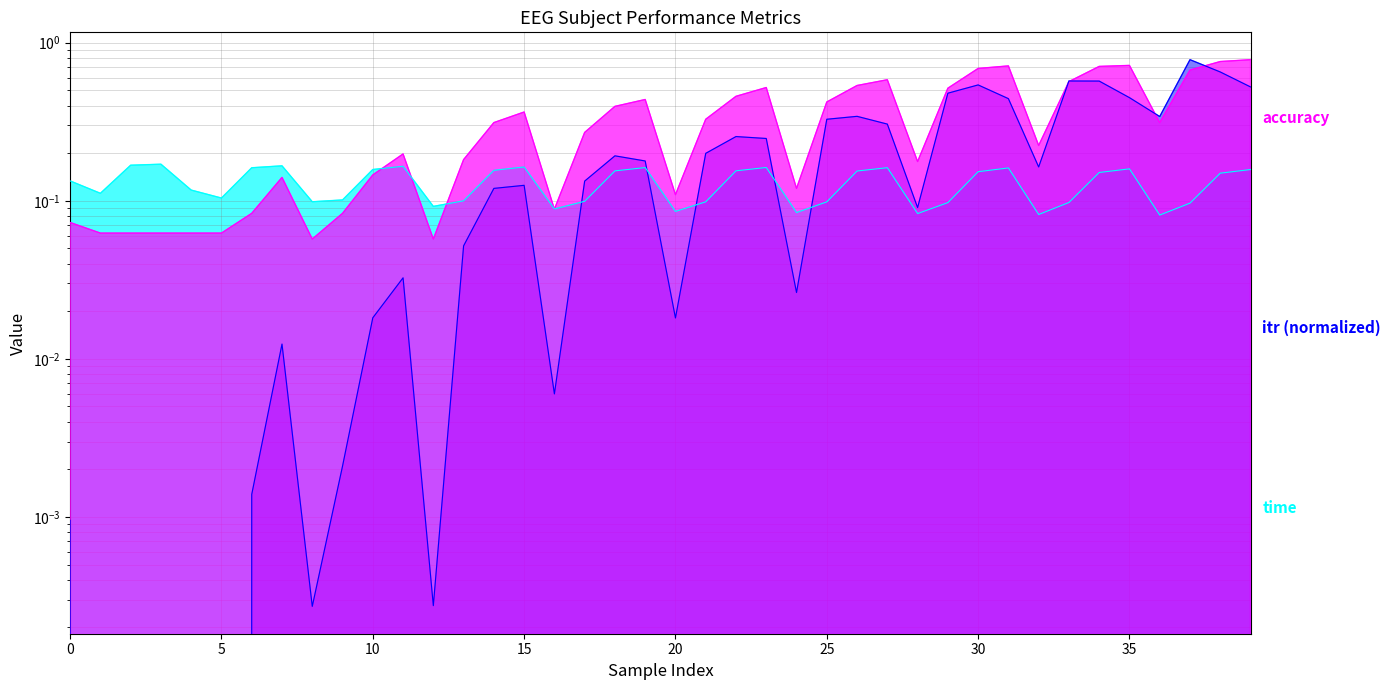

What is the sum of all itr values?

8.2